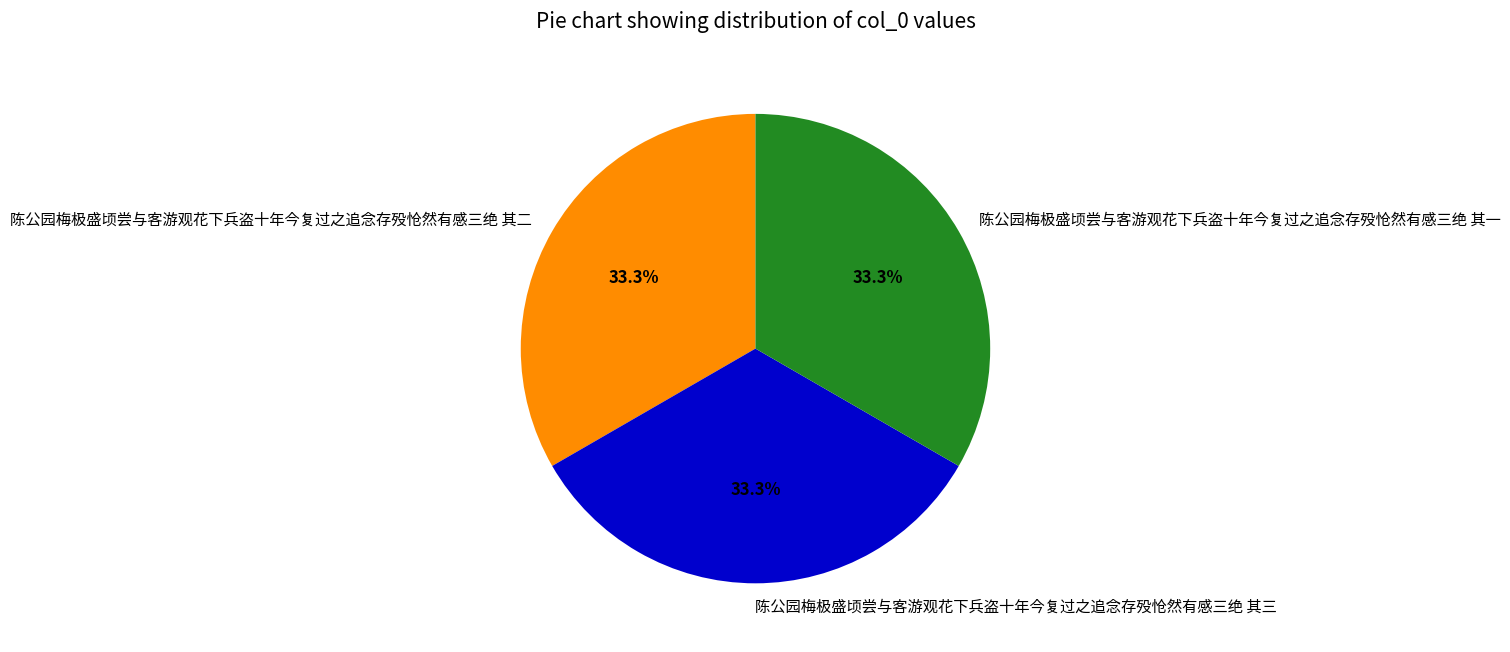

To the nearest percent, what portion does 陈公园梅极盛顷尝与客游观花下兵盗十年今复过之追念存殁怆然有感三绝 其一 represent?

33%